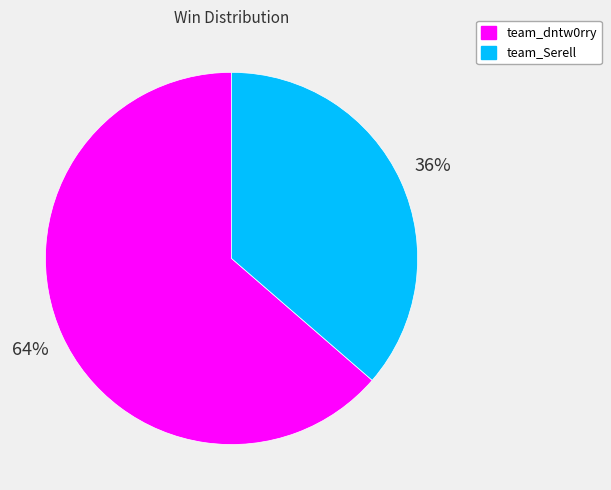

The team_dntw0rry slice represents 50% of the pie. True or false?

False